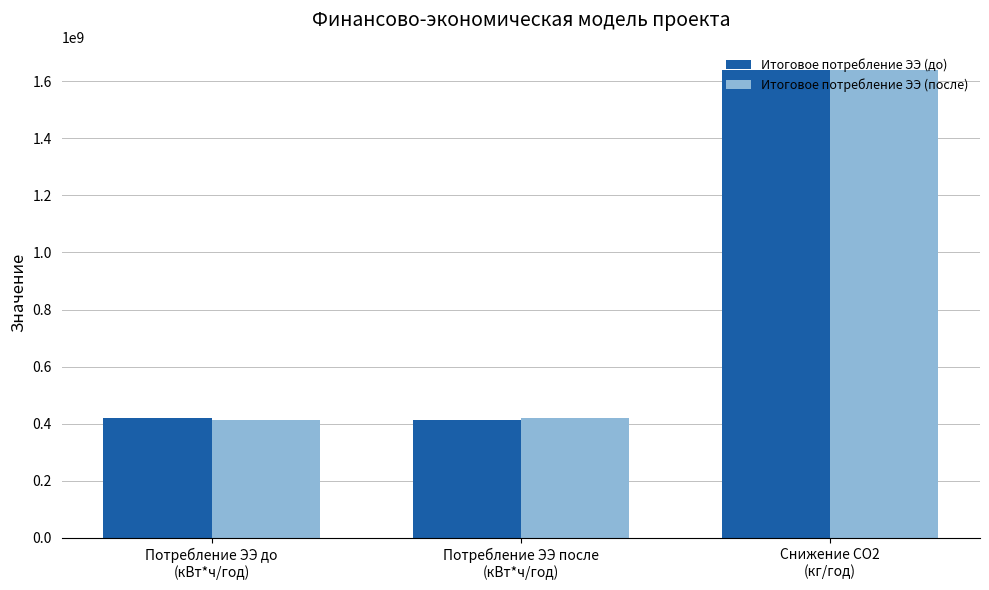

What is the minimum value shown in the chart?

413129218